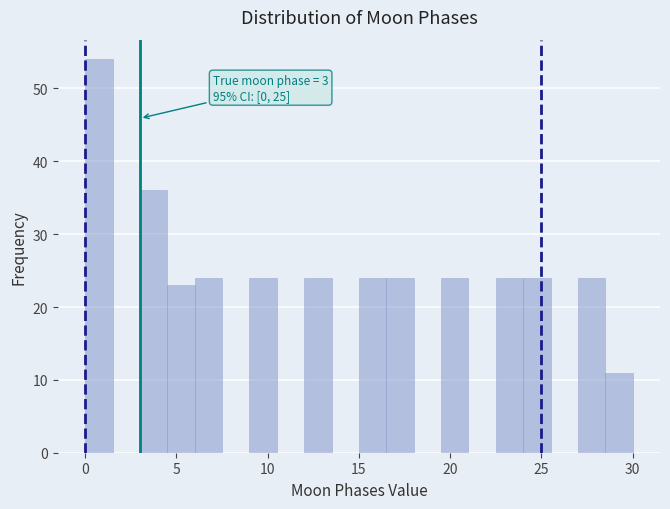

Around what value on the x-axis is the tallest bar? Give the approximate position of its centre, as read against the axis.

1.0